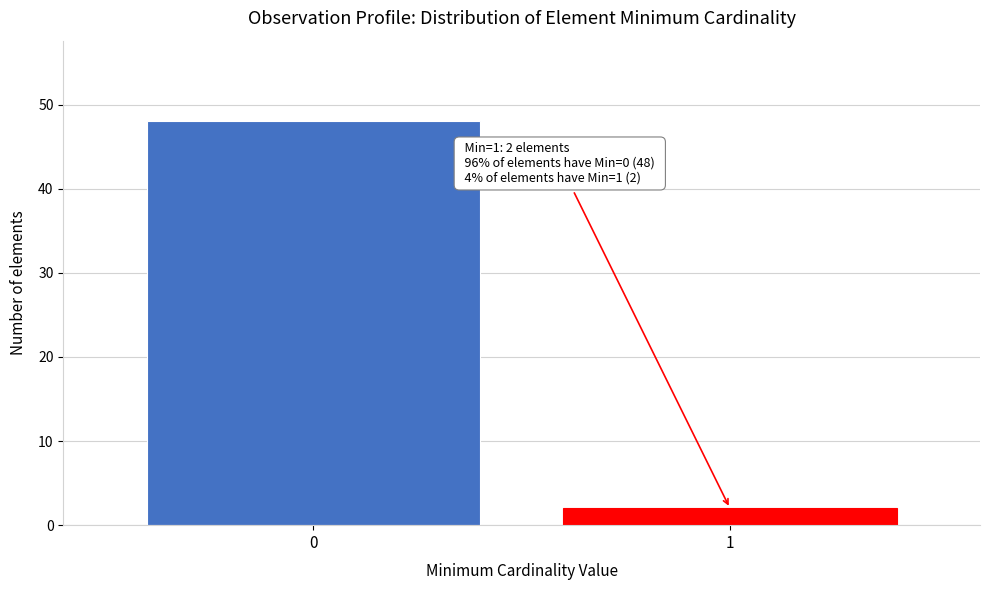

Reading right to left, what are all the values shown in this chart?

2	48